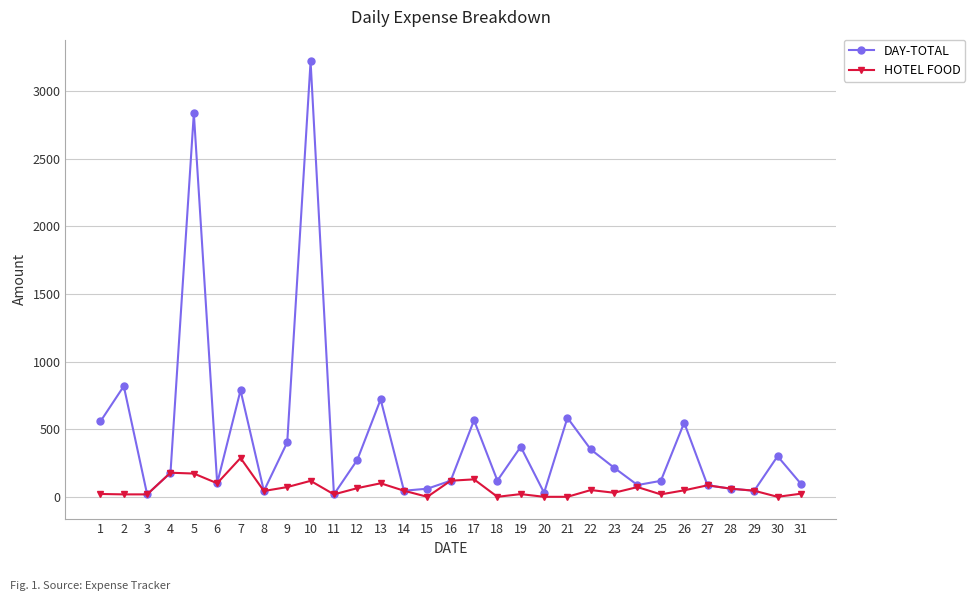

How many data points does each series have?

31